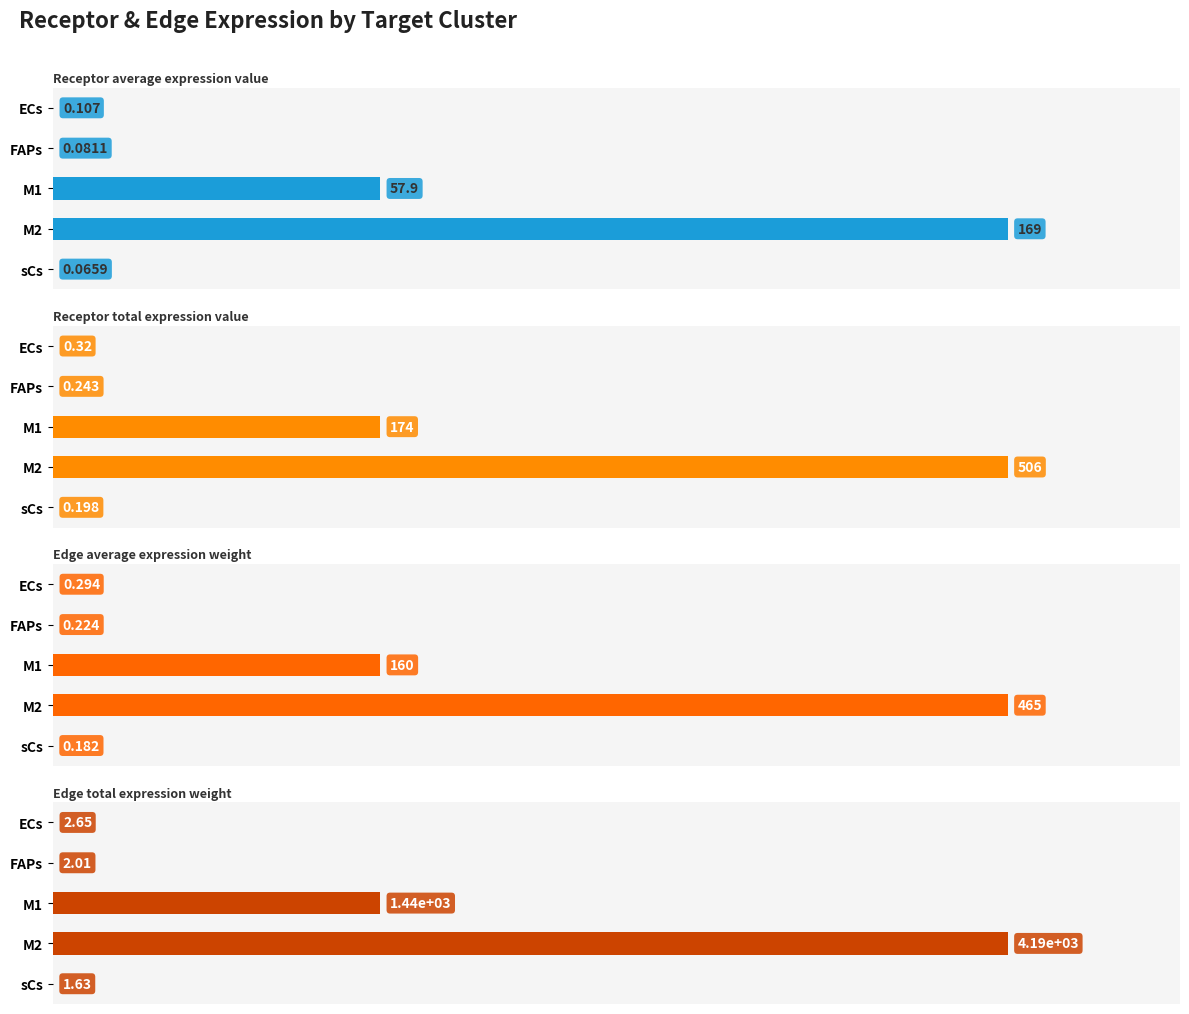

Is the value of Edge average expression weight at sCs greater than the value of Edge total expression weight at sCs?

No